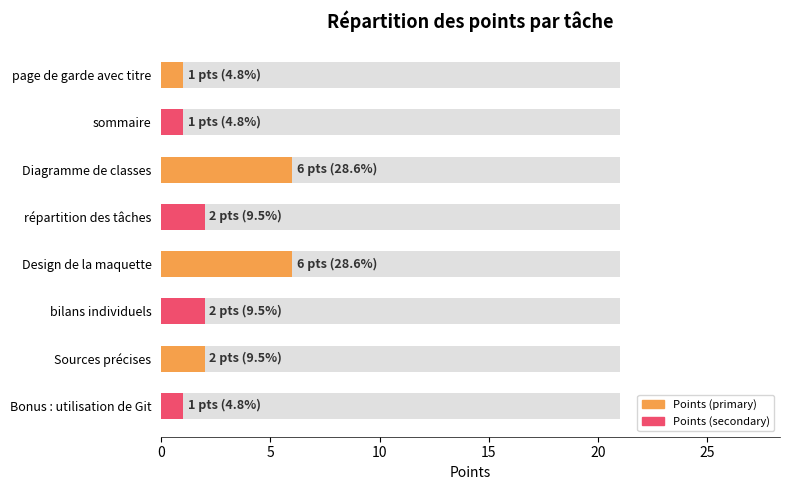

How many groups of bars are there?

4